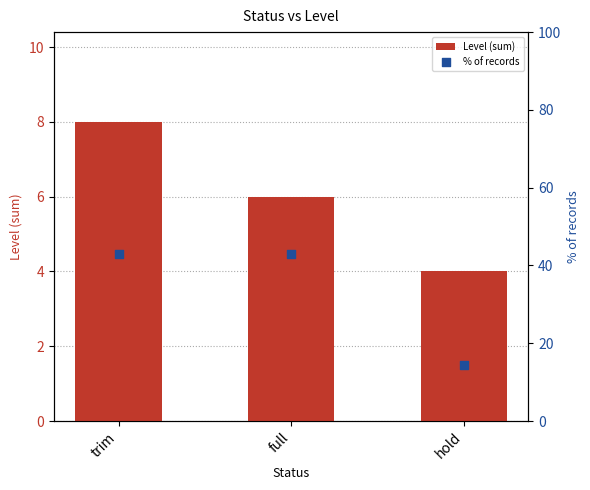

Which series reaches the minimum Y coordinate?

Level (sum)